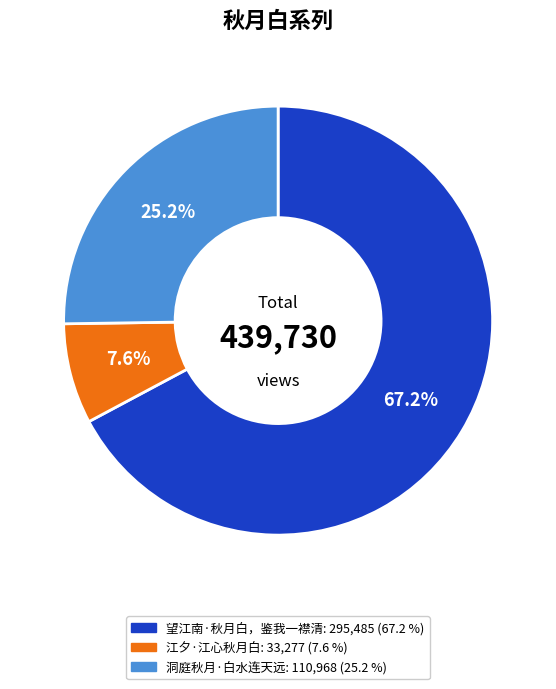

What is the largest slice in the pie chart?

望江南·秋月白，鉴我一襟清